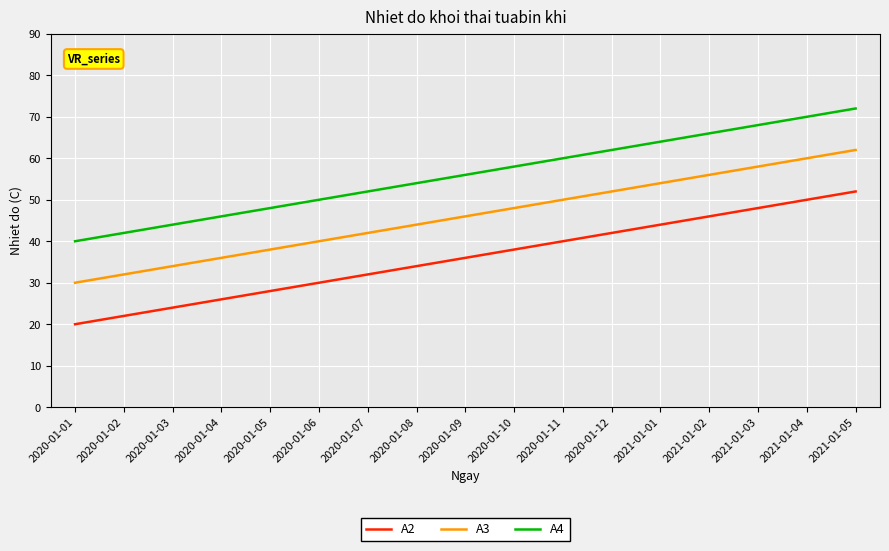

At which category is the sum across all series the highest?

2021-01-05